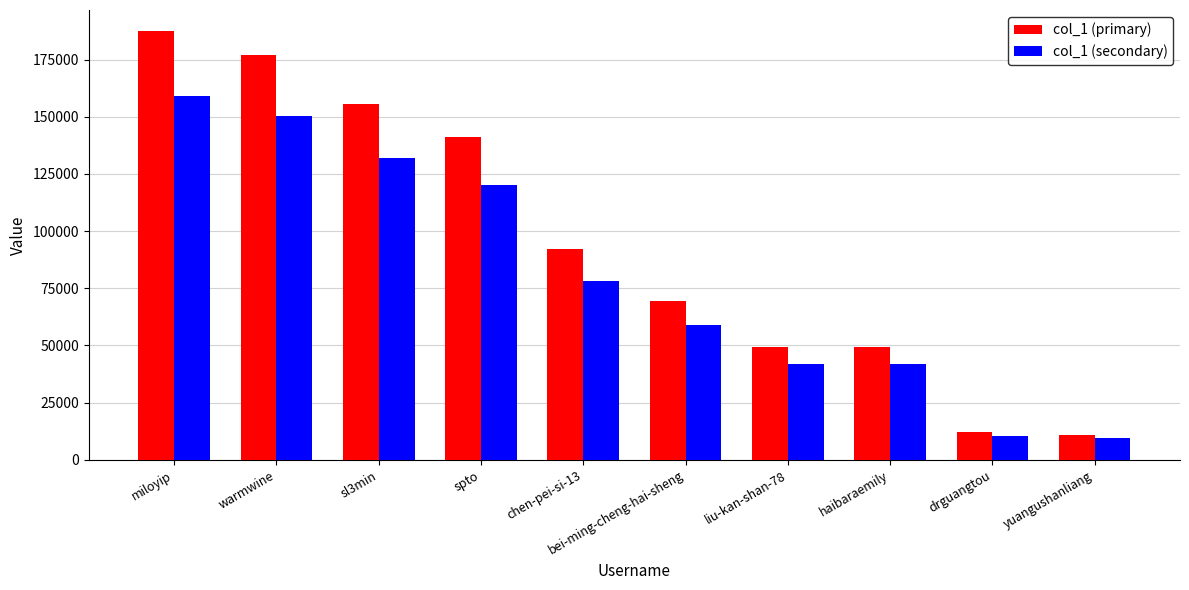

What is the highest value of the col_1 (primary) series?

187291.0